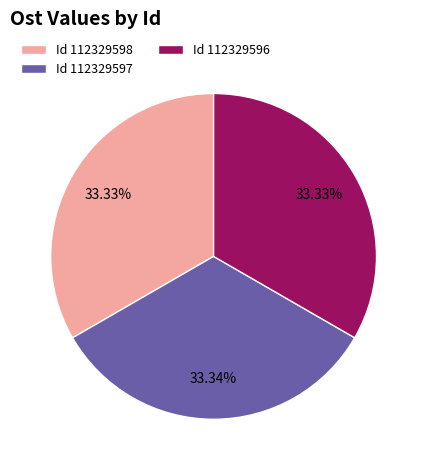

Approximately how many times larger is the value at Id 112329598 compared to Id 112329596?

1.0